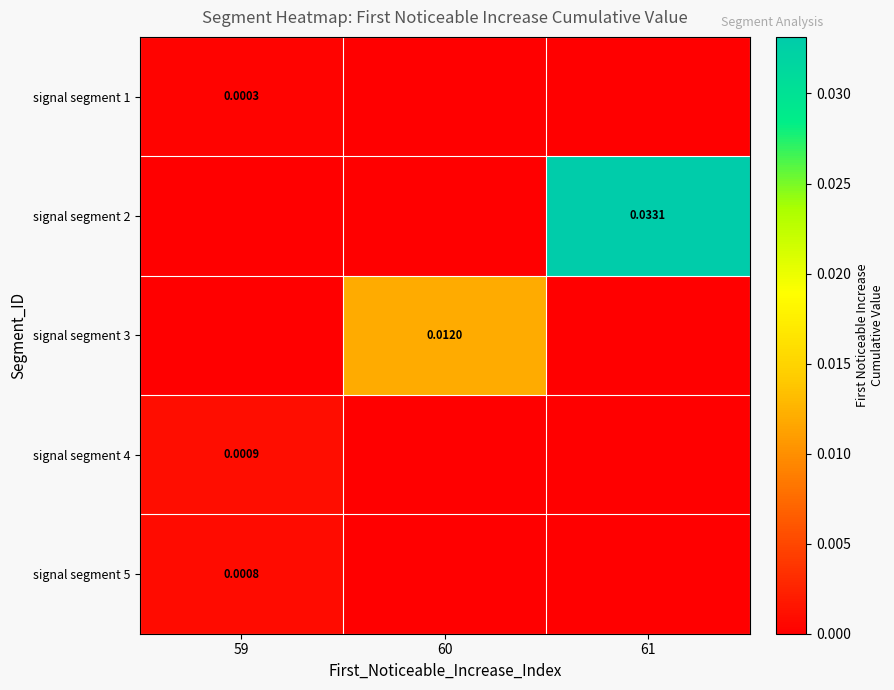

Which series has the largest range (max minus min)?

signal segment 2